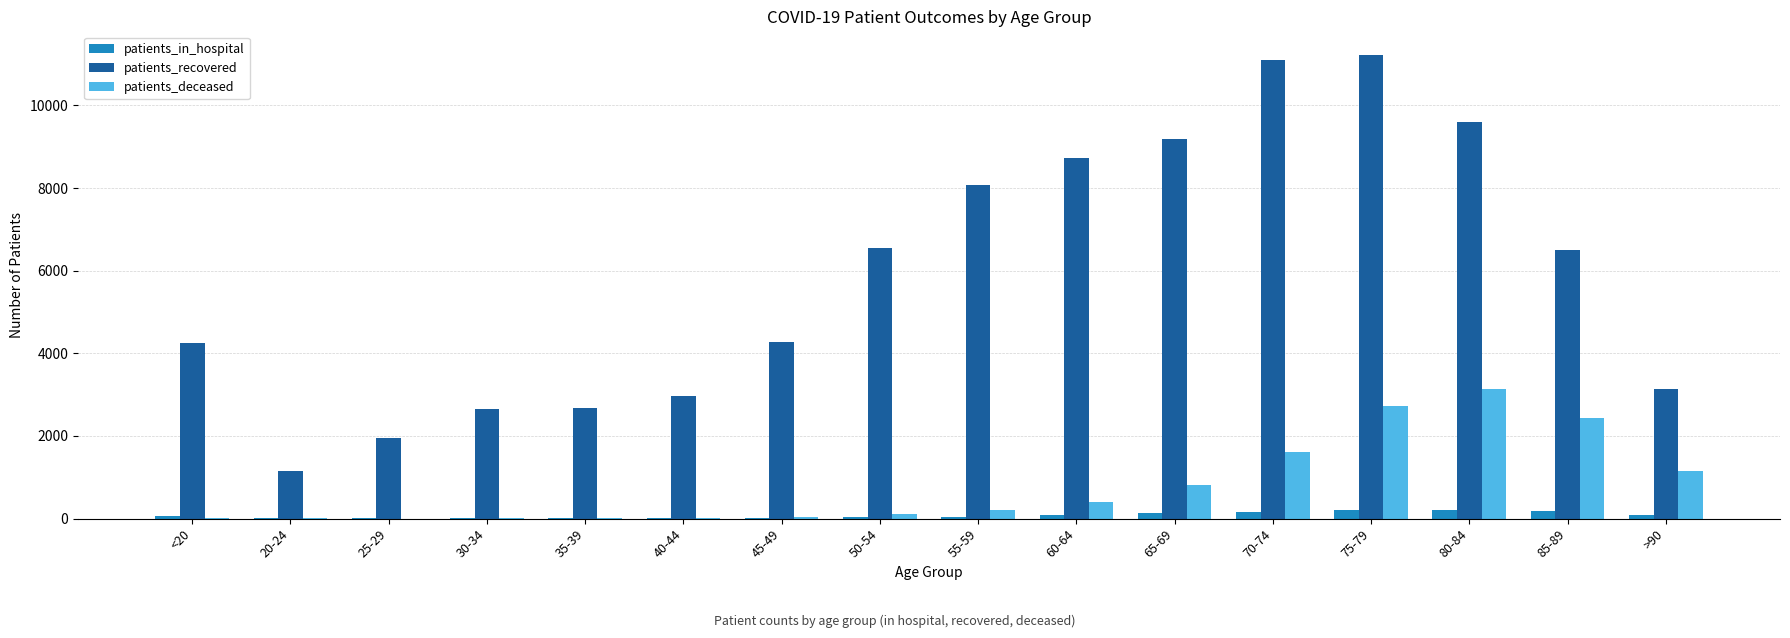

At which category is the sum across all series the highest?

75-79